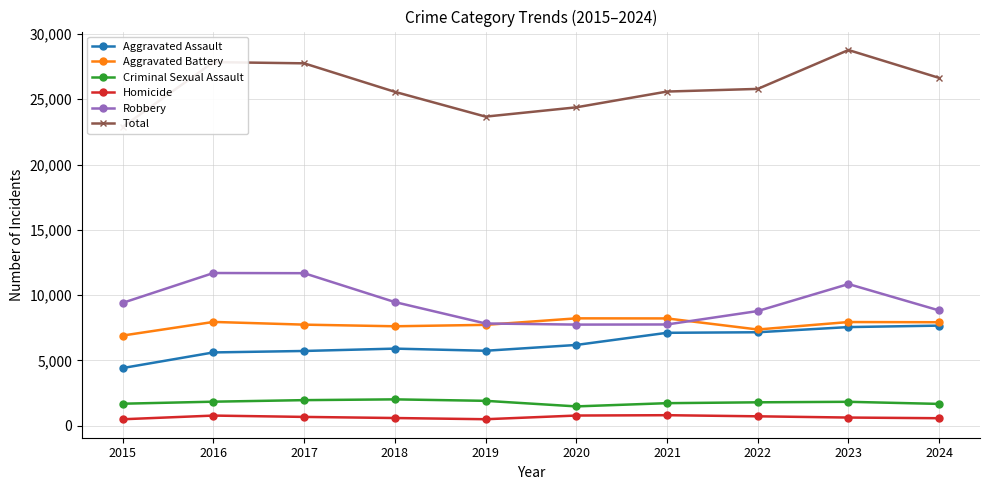

What is the maximum value shown in the chart?

28773